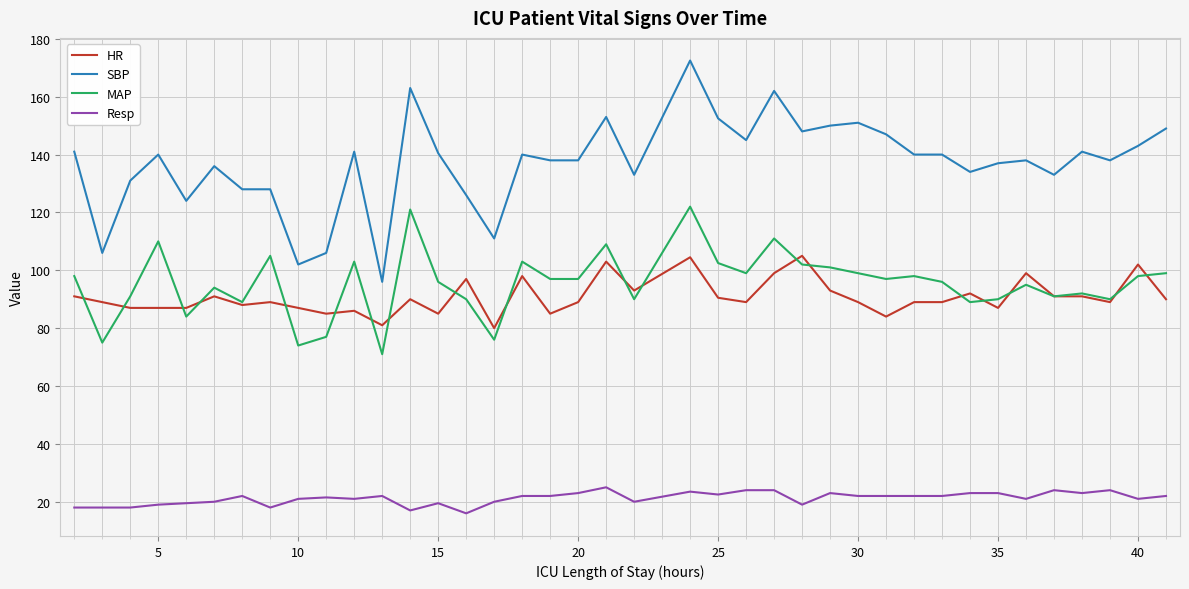

Which series has the largest range (max minus min)?

SBP